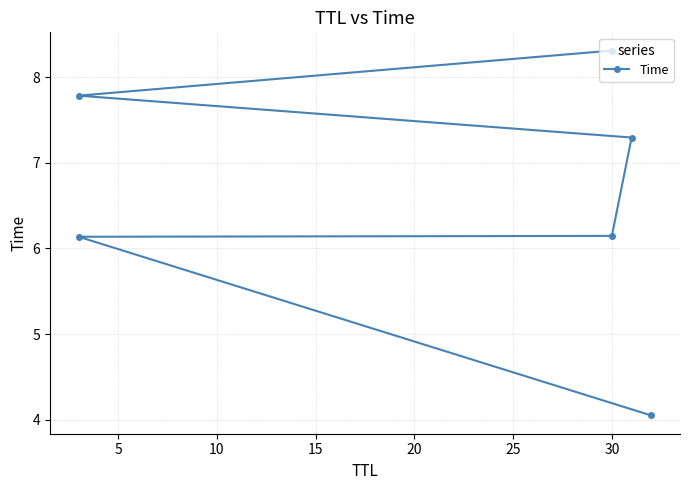

What is the difference between the values at 25 and 10?

2.2